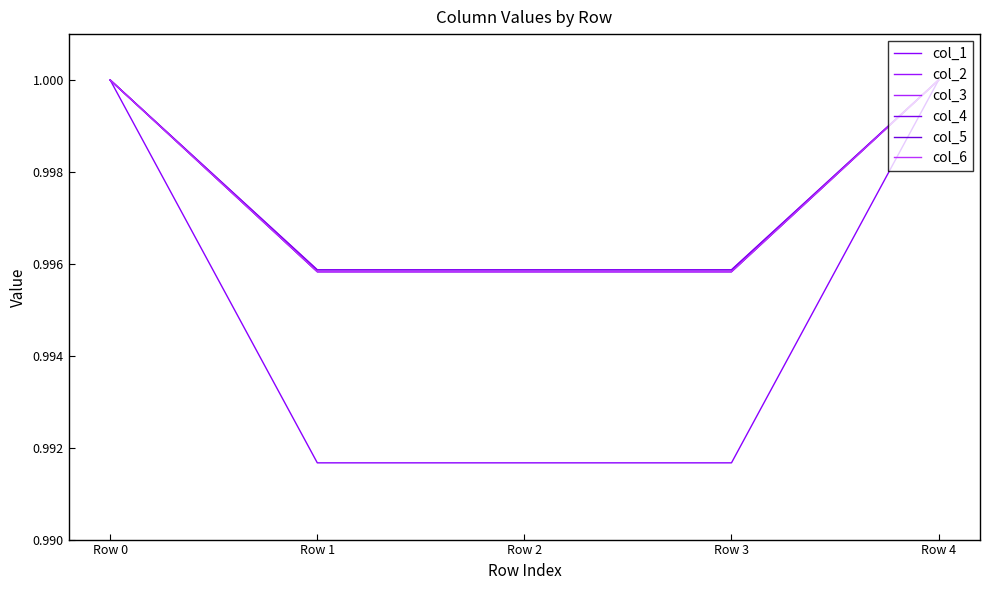

Rank the categories by col_6 value from lowest to highest.

Row 1, Row 2, Row 3, Row 0, Row 4